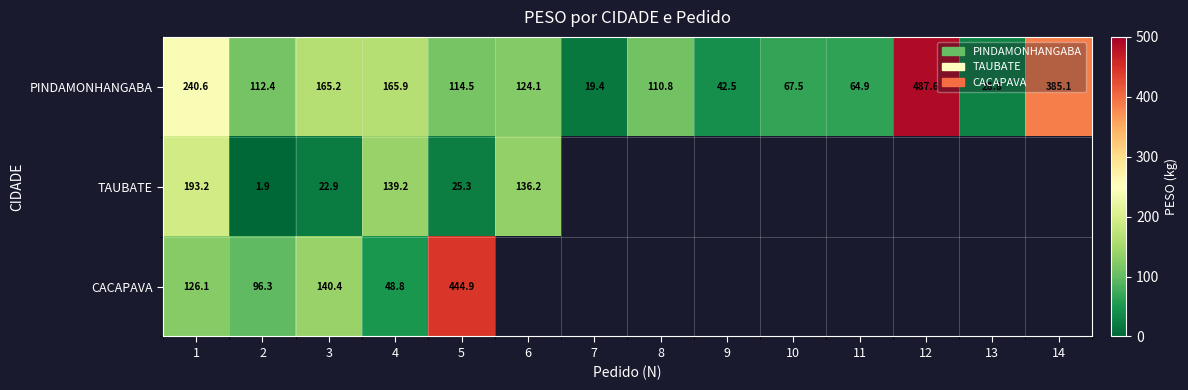

The TAUBATE series shows 41.1 at 6. True or false?

False